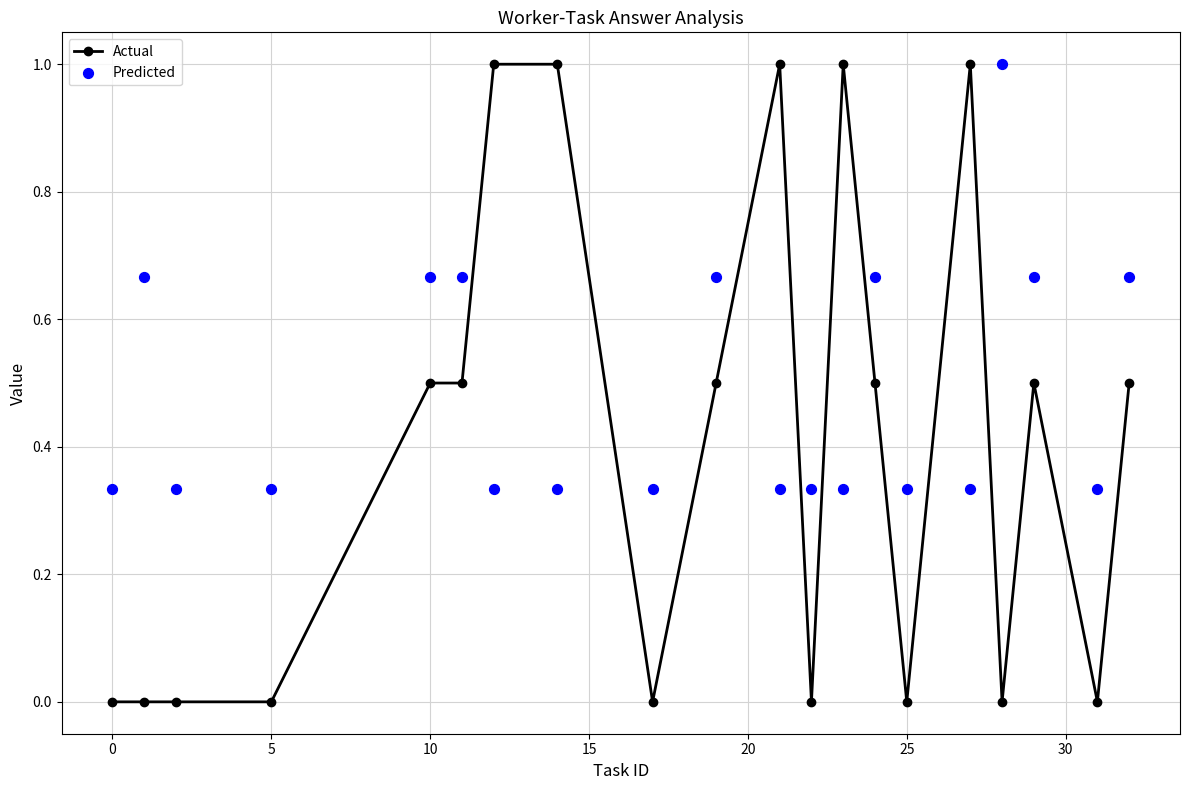

Which series has the largest Y range (max minus min)?

Actual